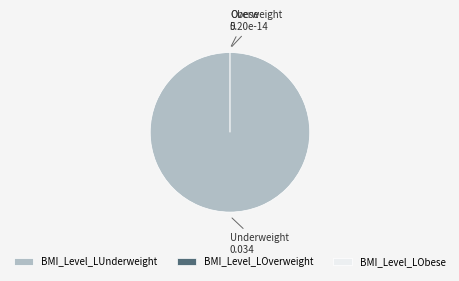

Is it true that BMI_Level_LObese is 1% of the pie?

False